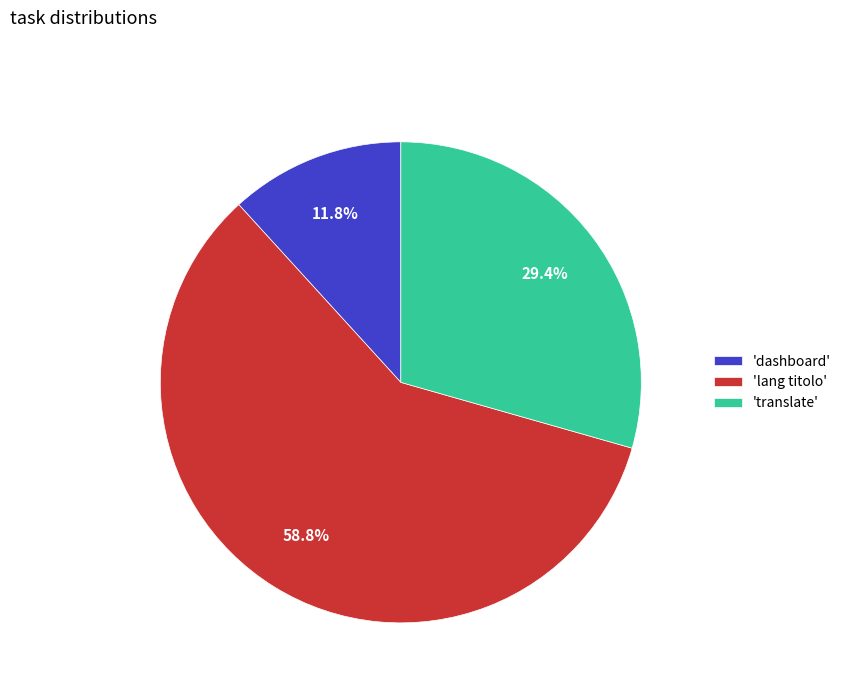

Does 'lang titolo' represent more than half of the total?

Yes